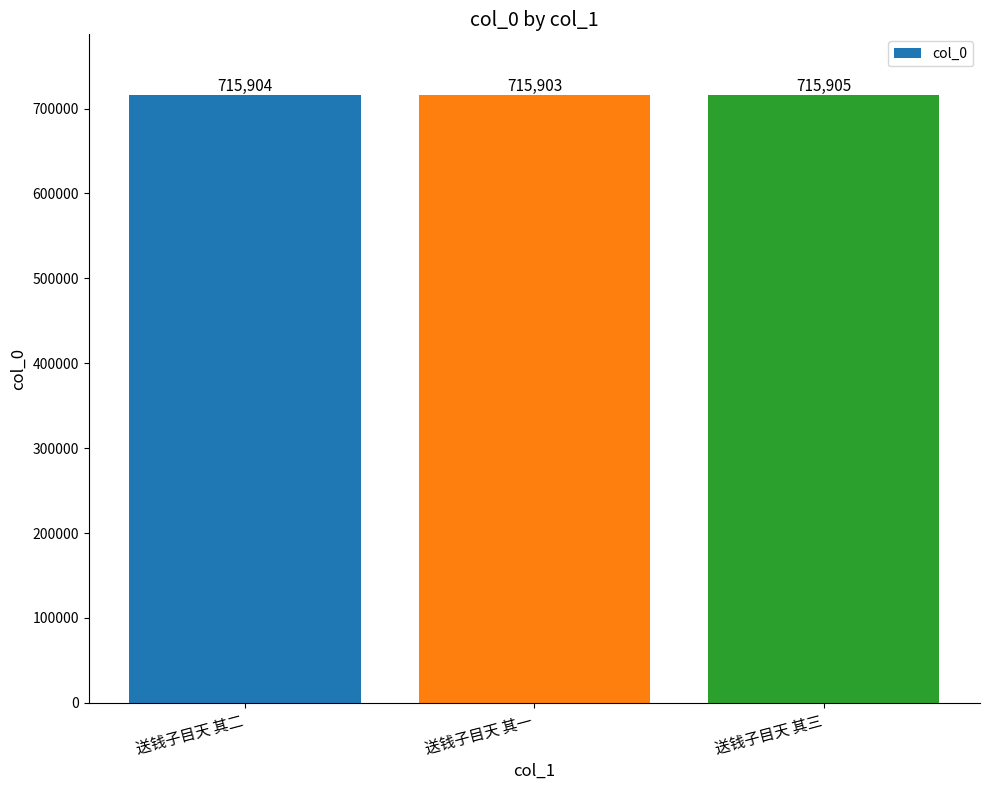

Approximately how many times larger is the value at 送钱子目天 其二 compared to 送钱子目天 其三?

1.0